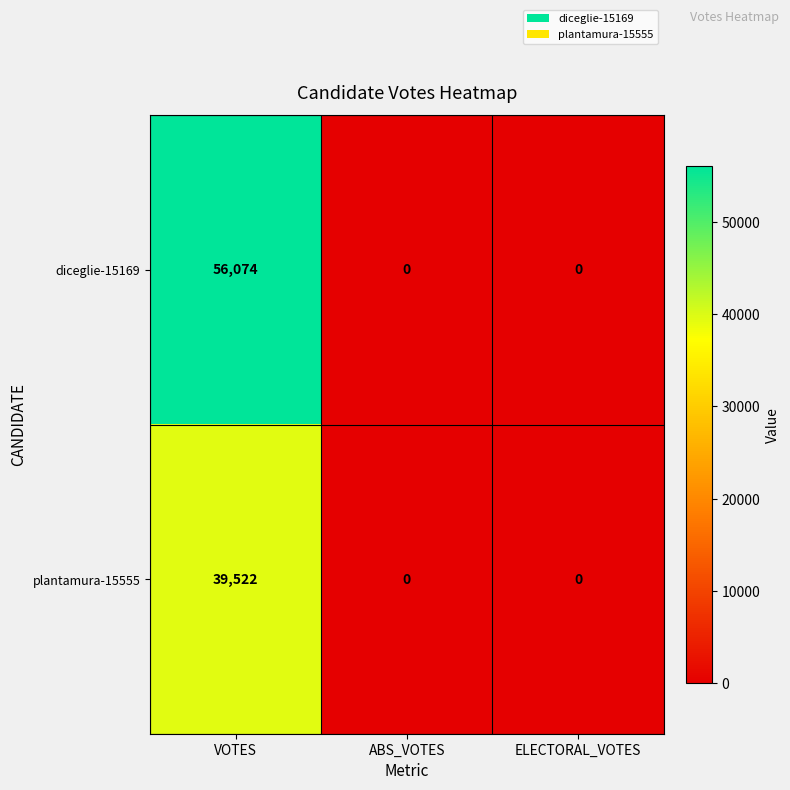

What is the difference between the diceglie-15169 values at ELECTORAL_VOTES and VOTES?

56074